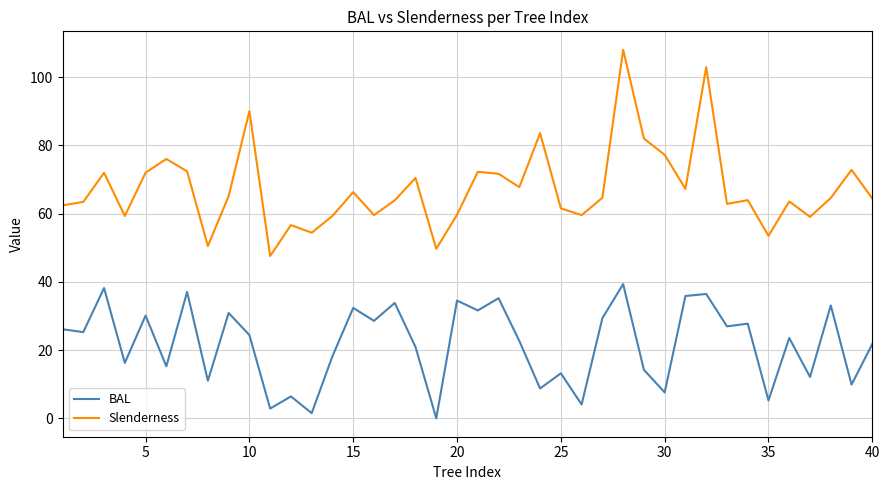

Which series has the largest range (max minus min)?

Slenderness